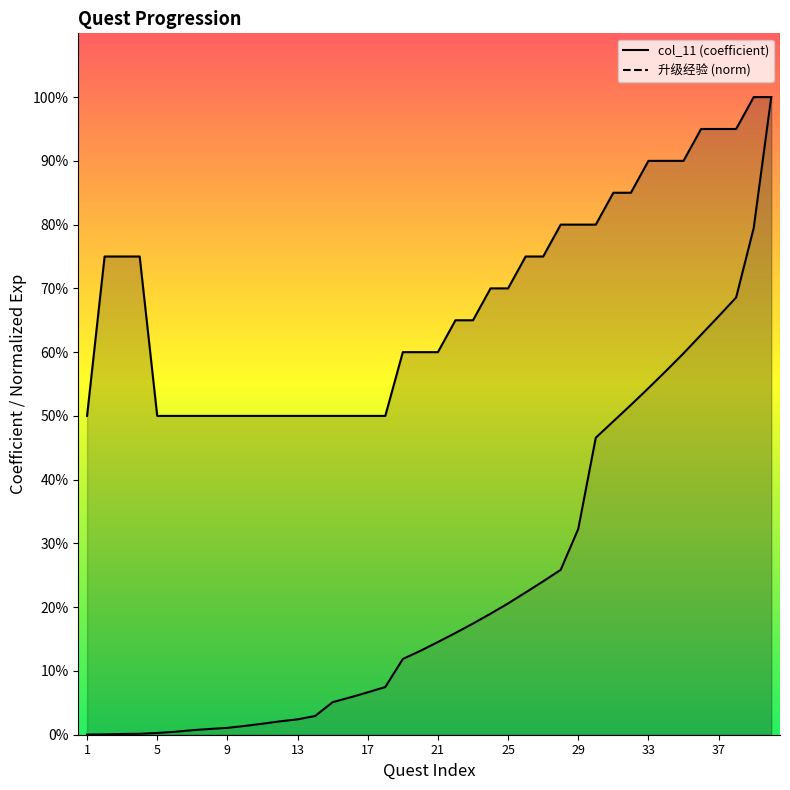

What is the approximate value of col_11 at 17?

1.0